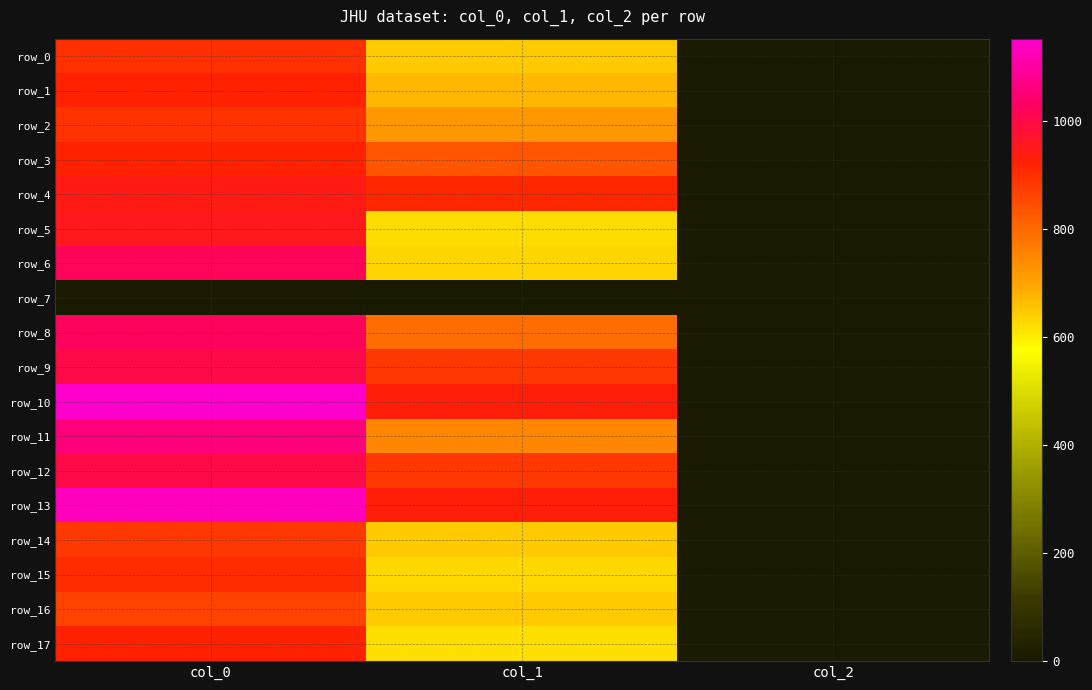

What is the total value across all series at col_0?

16506.7